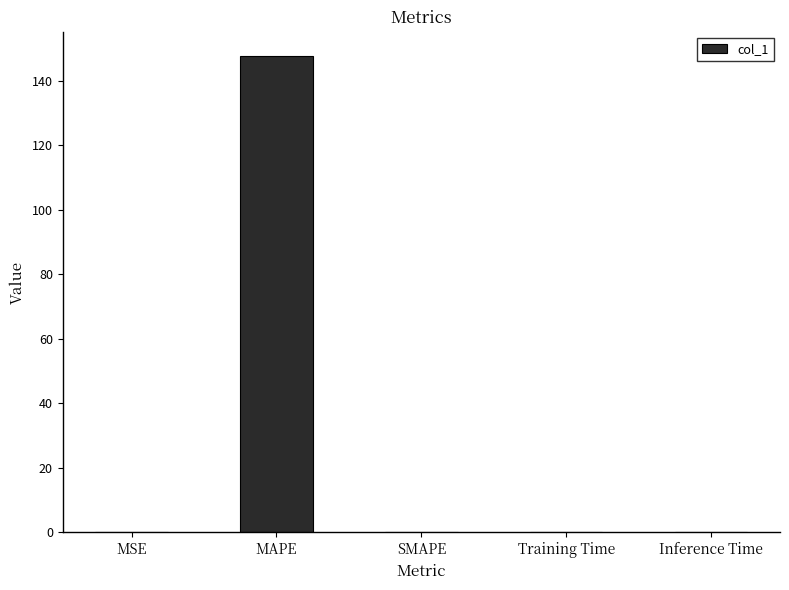

What is the sum of all values?

147.8